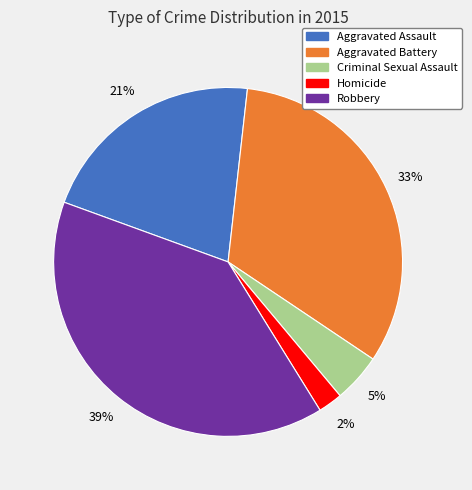

To the nearest percent, what is the combined percentage of Aggravated Assault and Criminal Sexual Assault?

26%